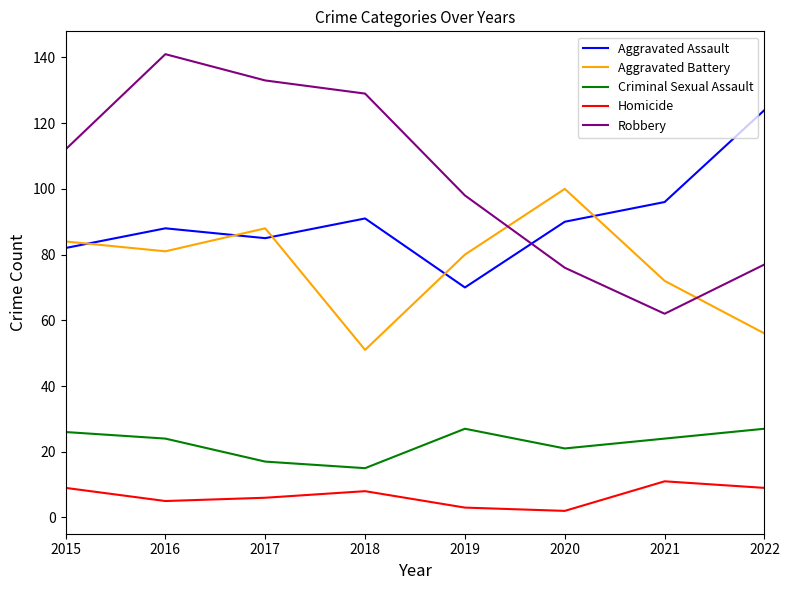

Read the Criminal Sexual Assault value at 2022.

27